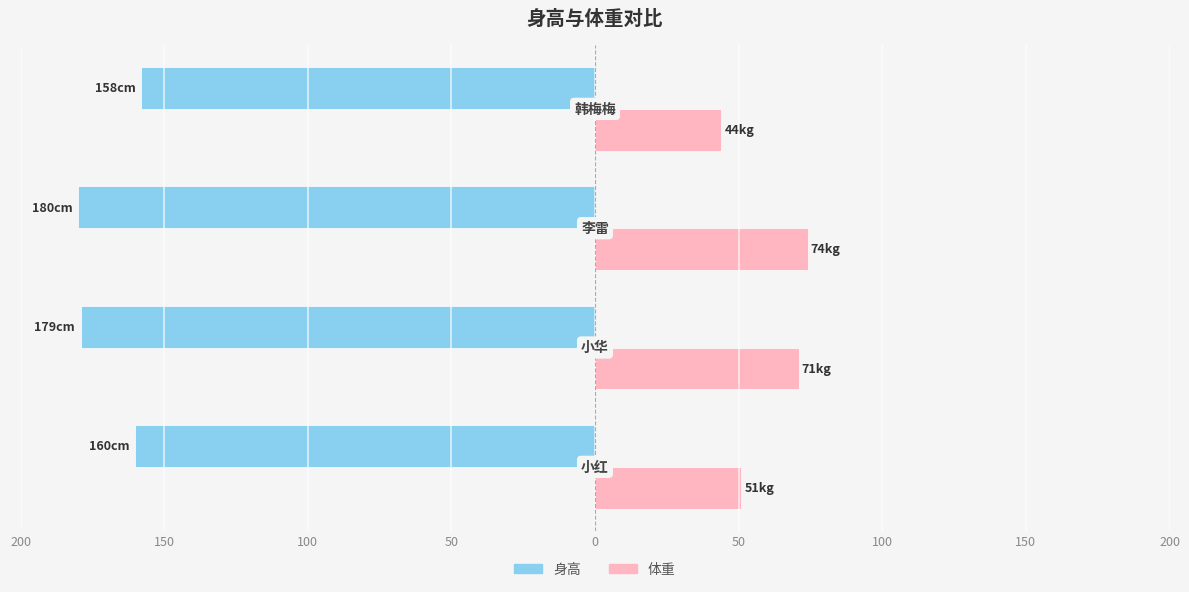

What are all the series names shown in the legend?

身高, 体重